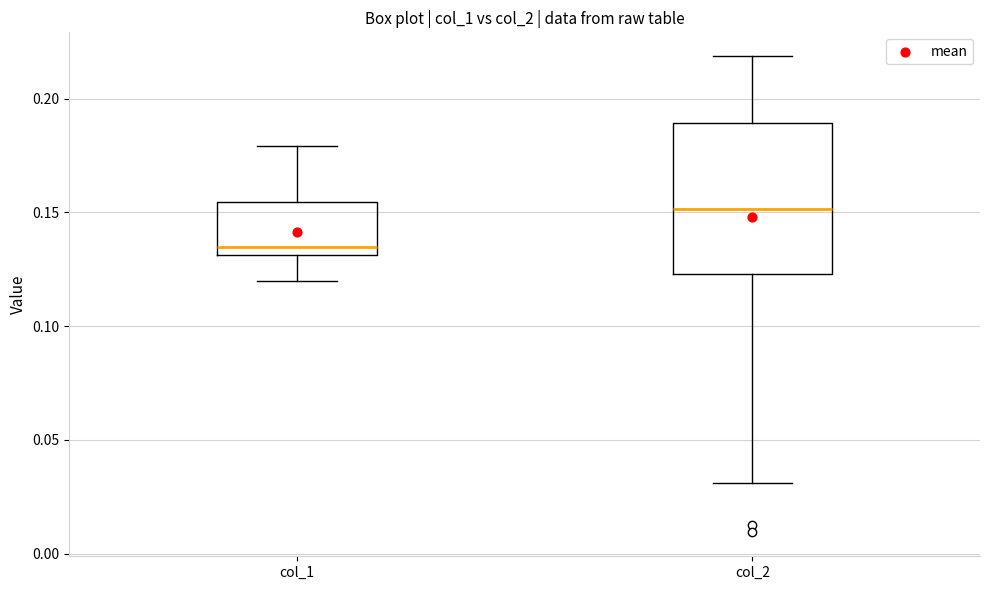

Where does the median line of the box for col_2 sit on the y-axis? The values are not printed on the chart, so give them approximately, as read against the axis.

0.150